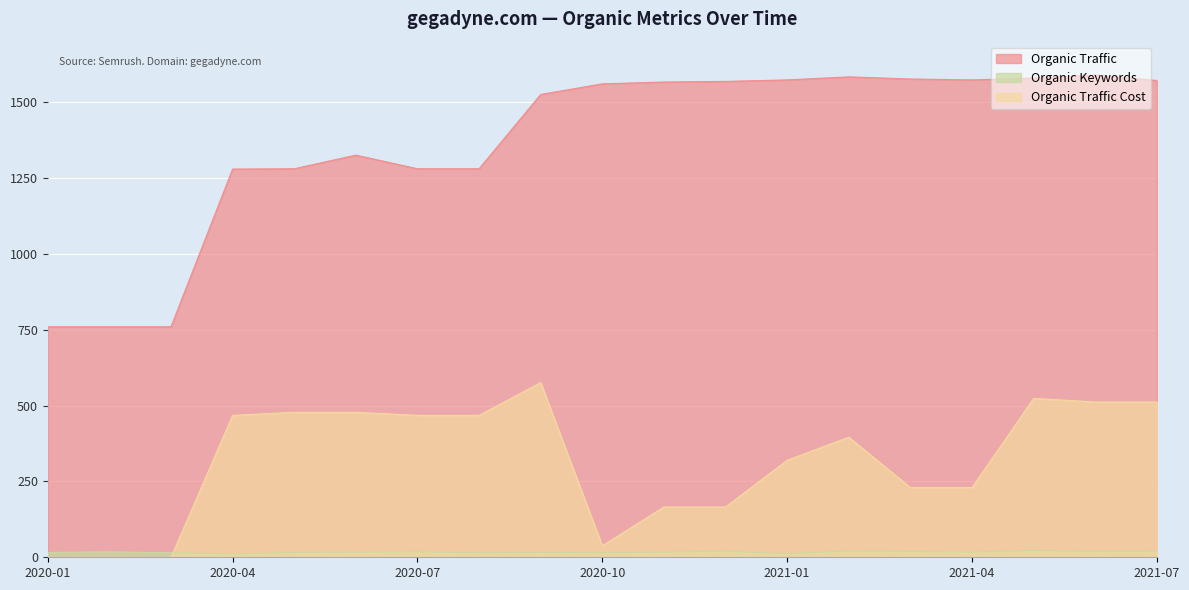

What is the value of the Organic Keywords point at the 14th from the left?

21